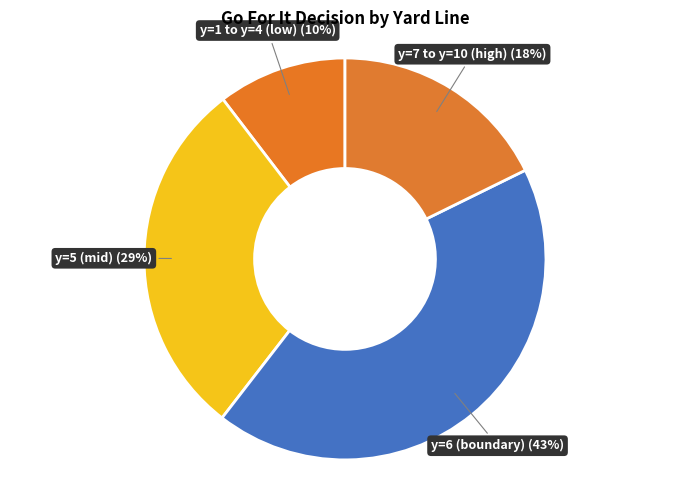

Which slice is the smallest?

y=1 to y=4 (low)